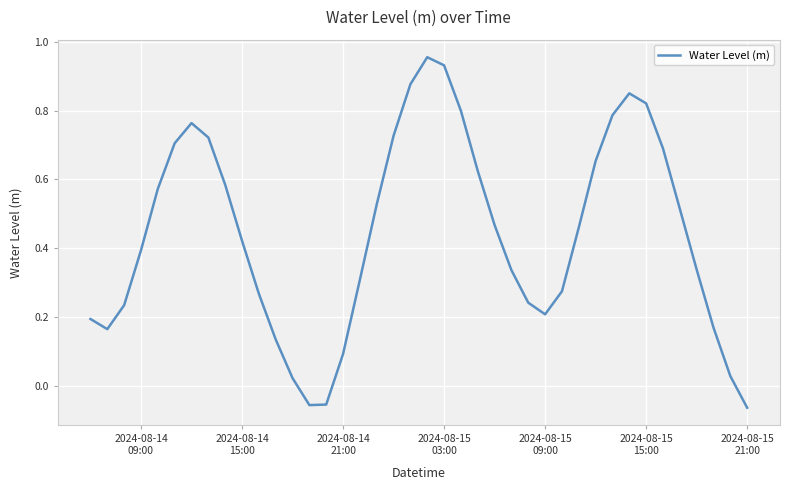

How many interior local peaks (higher than both neighbors) does the data have?

3